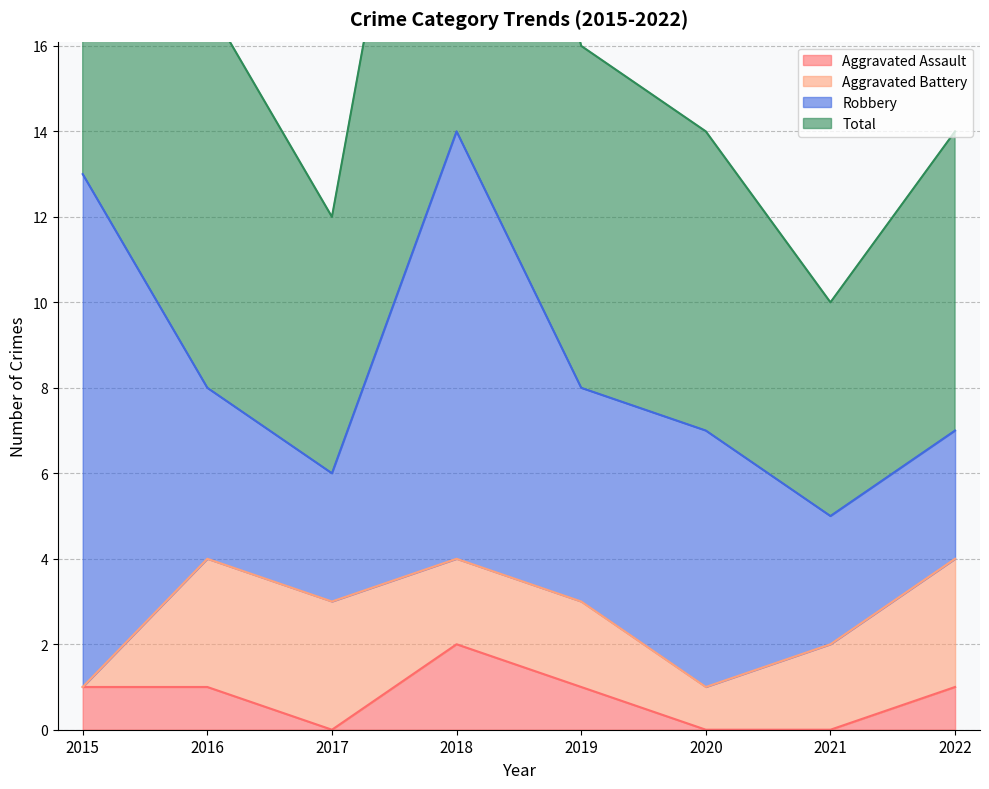

True or false: Aggravated Assault has a value of -1 at 2017.

False